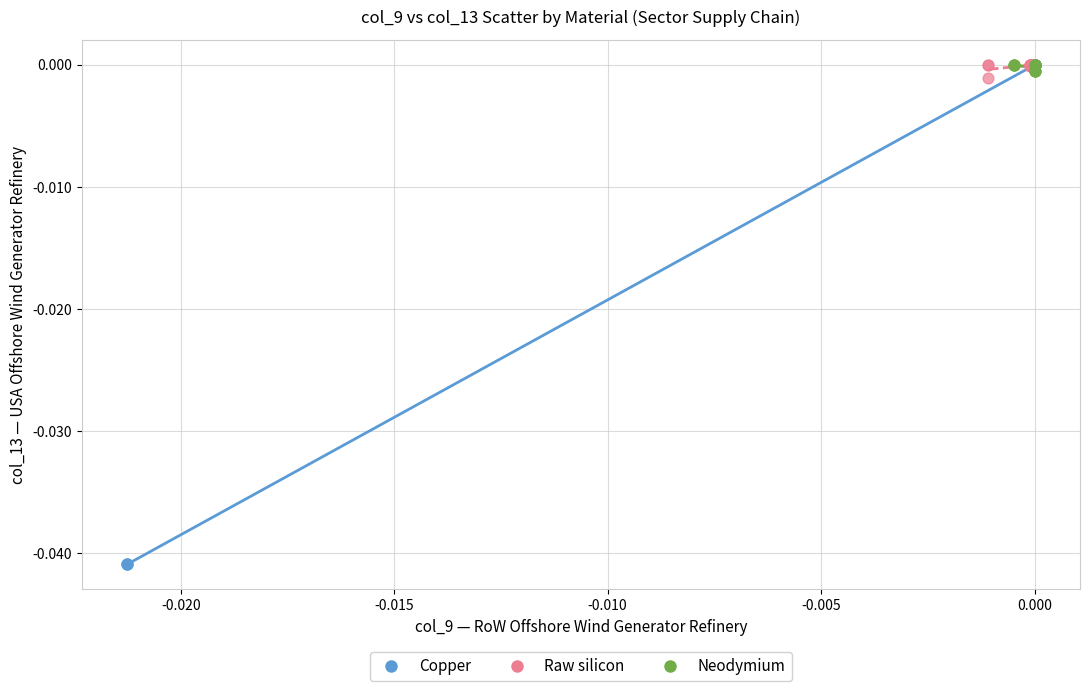

Which series reaches the minimum Y coordinate?

Copper